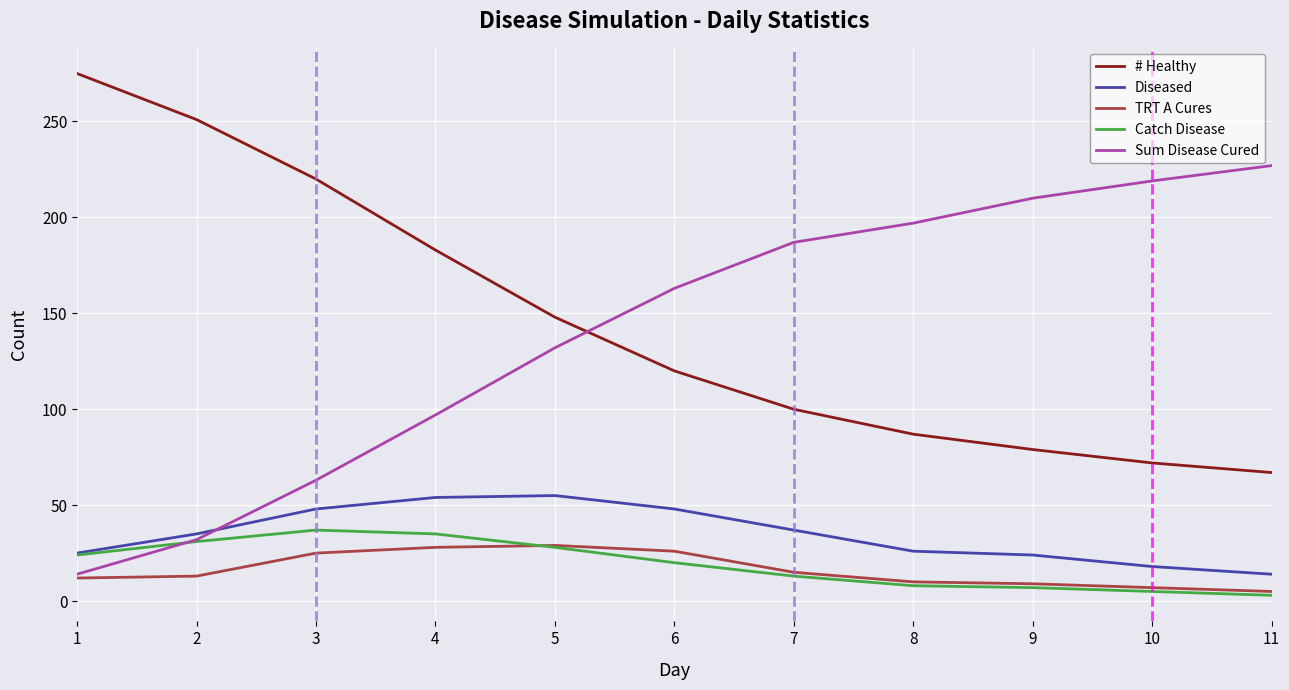

True or false: Diseased and # Healthy cross at least once.

False